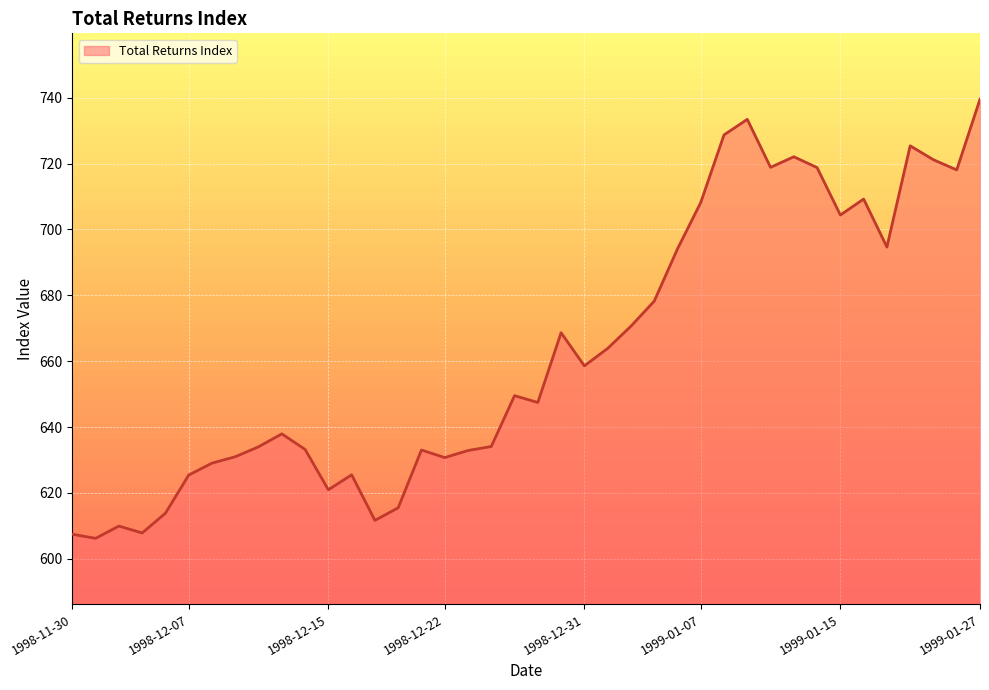

What is the smallest value displayed?

606.2